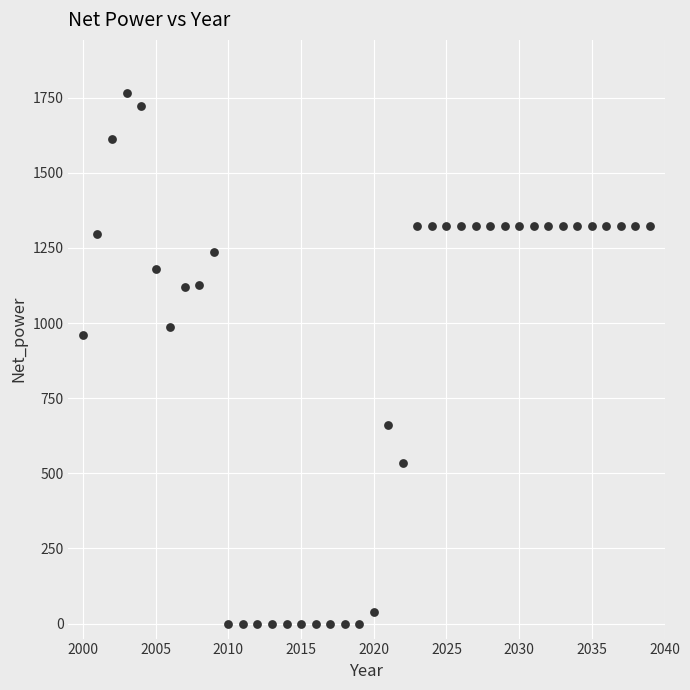

What is the range of Y values (max minus min)?

1765.9